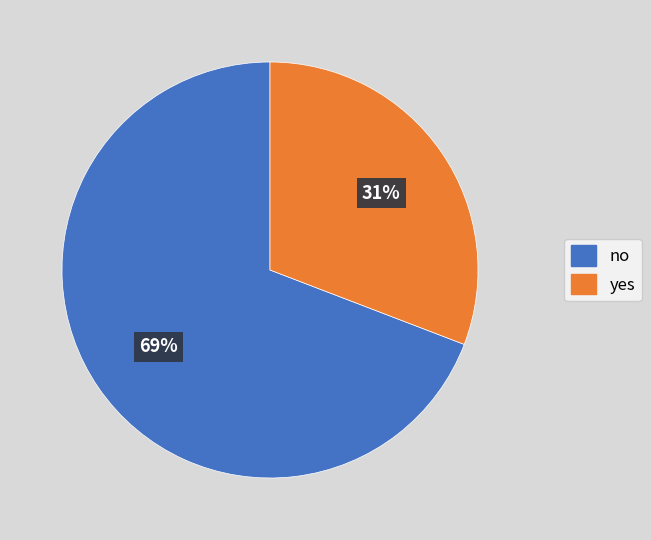

Which category has the smallest portion of the pie?

yes